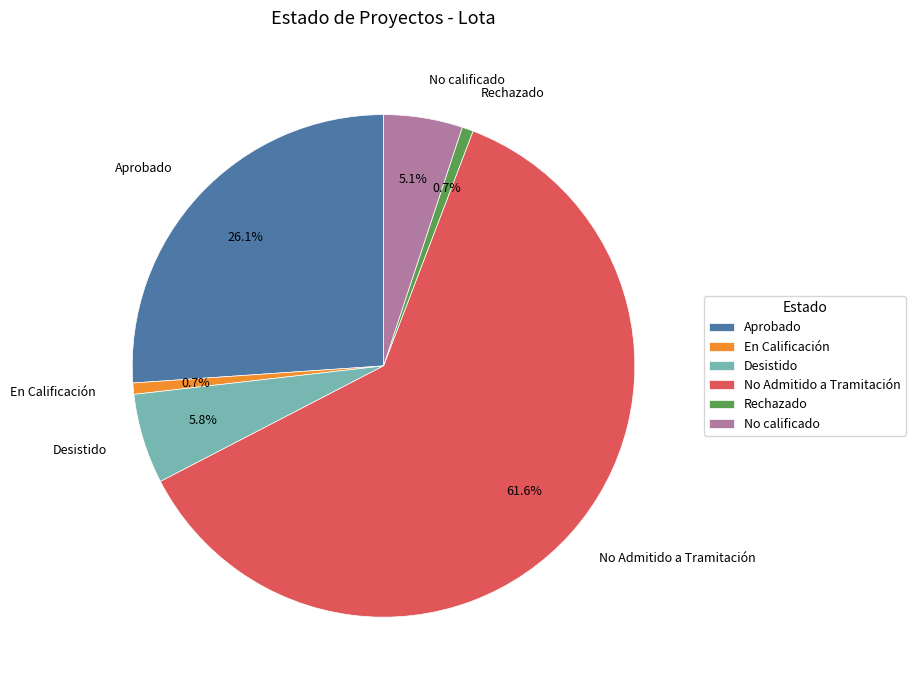

How many slices are in this pie chart?

6